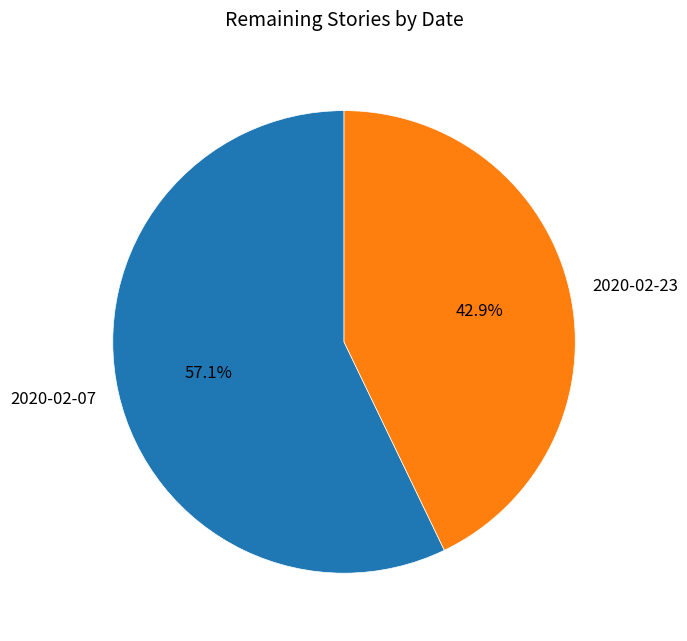

What percentage do 2020-02-23 and 2020-02-07 together represent?

100.0%